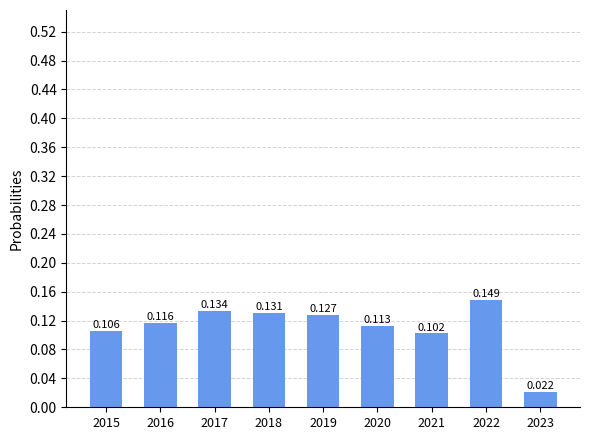

Are the bars horizontal?

No